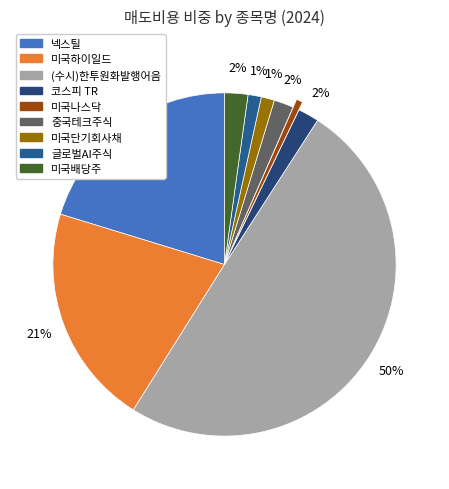

To the nearest percent, what is the average slice percentage?

11%